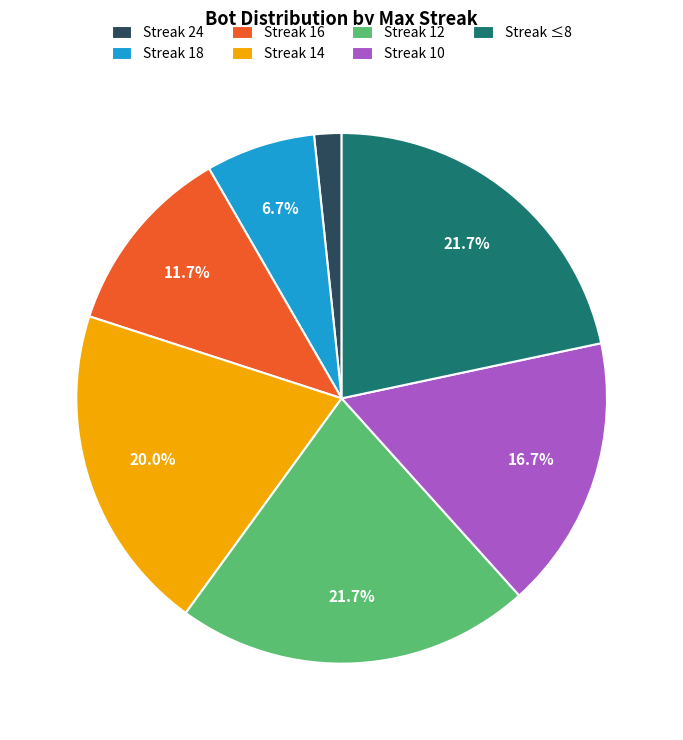

How much of the chart is everything except Streak ≤8?

78.3%